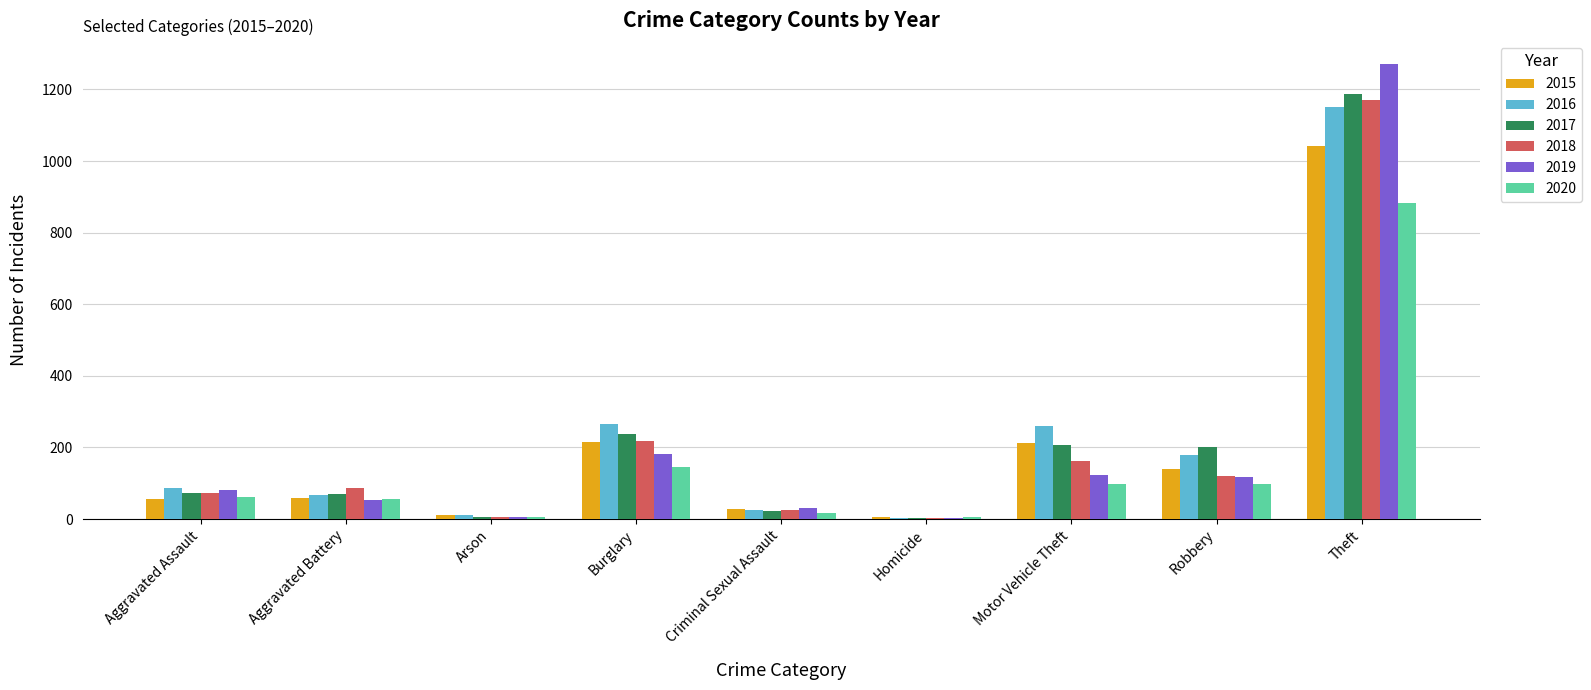

The 2015 series shows 216 at Burglary. True or false?

True